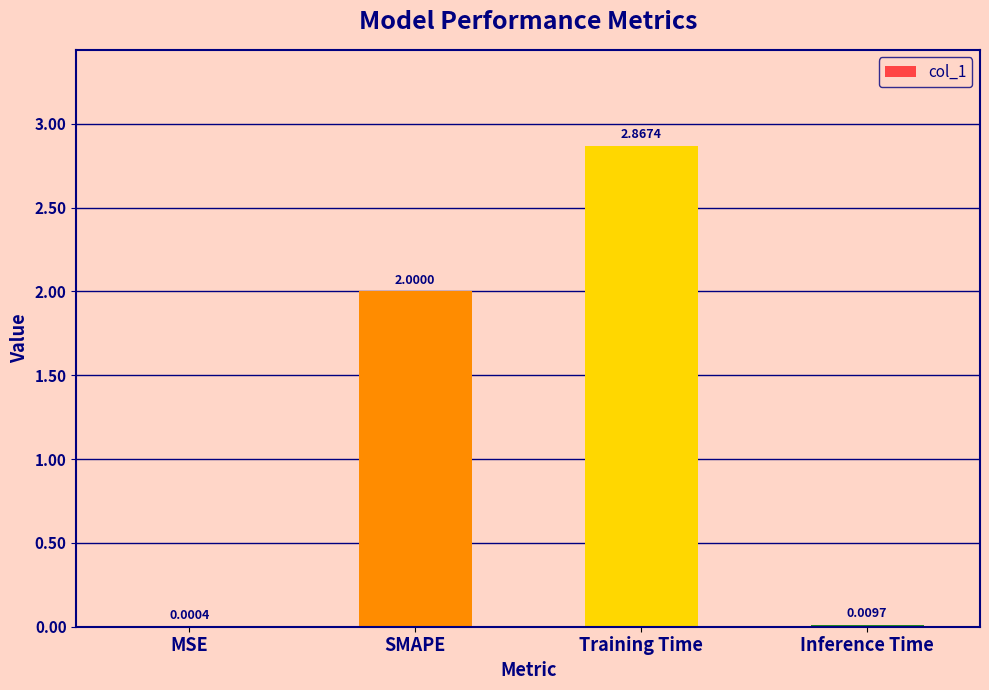

What is the average value?

1.2